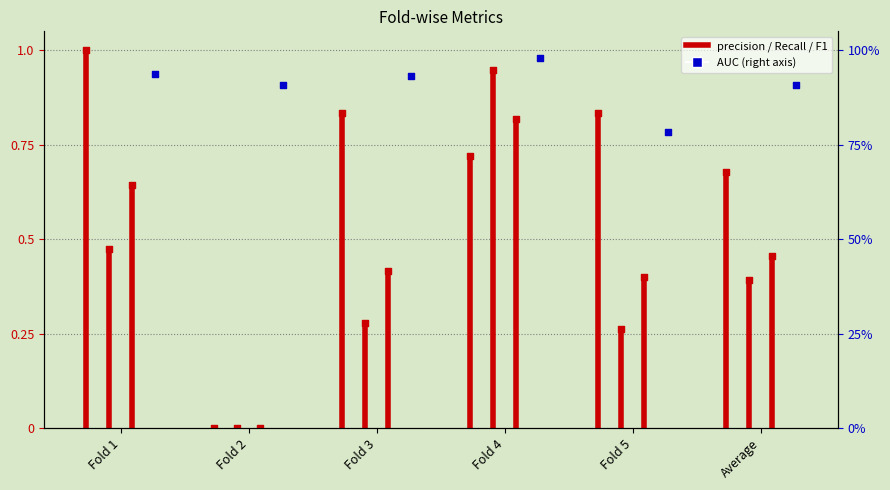

Is the value of Recall at Fold 5 greater than the value of F1 at Fold 3?

No